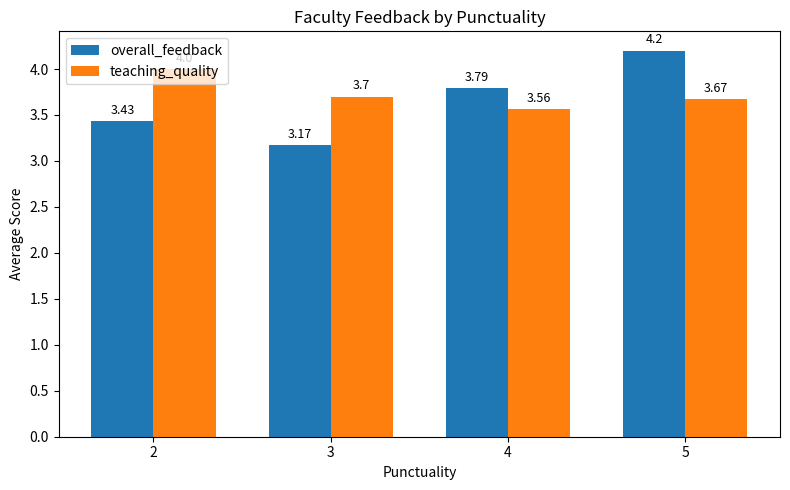

What are all the series names shown in the legend?

overall_feedback, teaching_quality